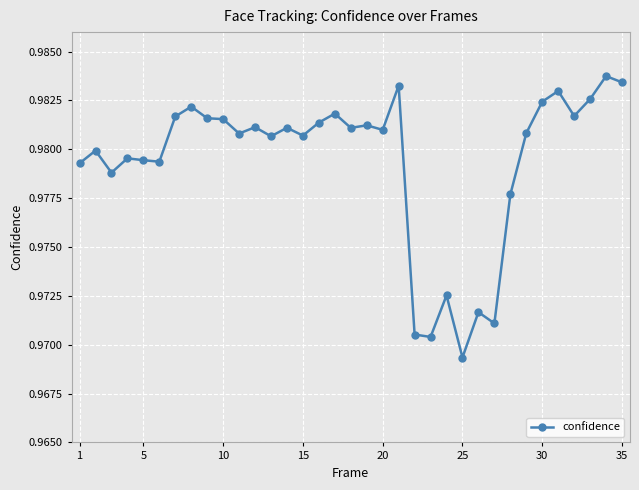

True or false: the data has more than 1 interior local peaks.

True